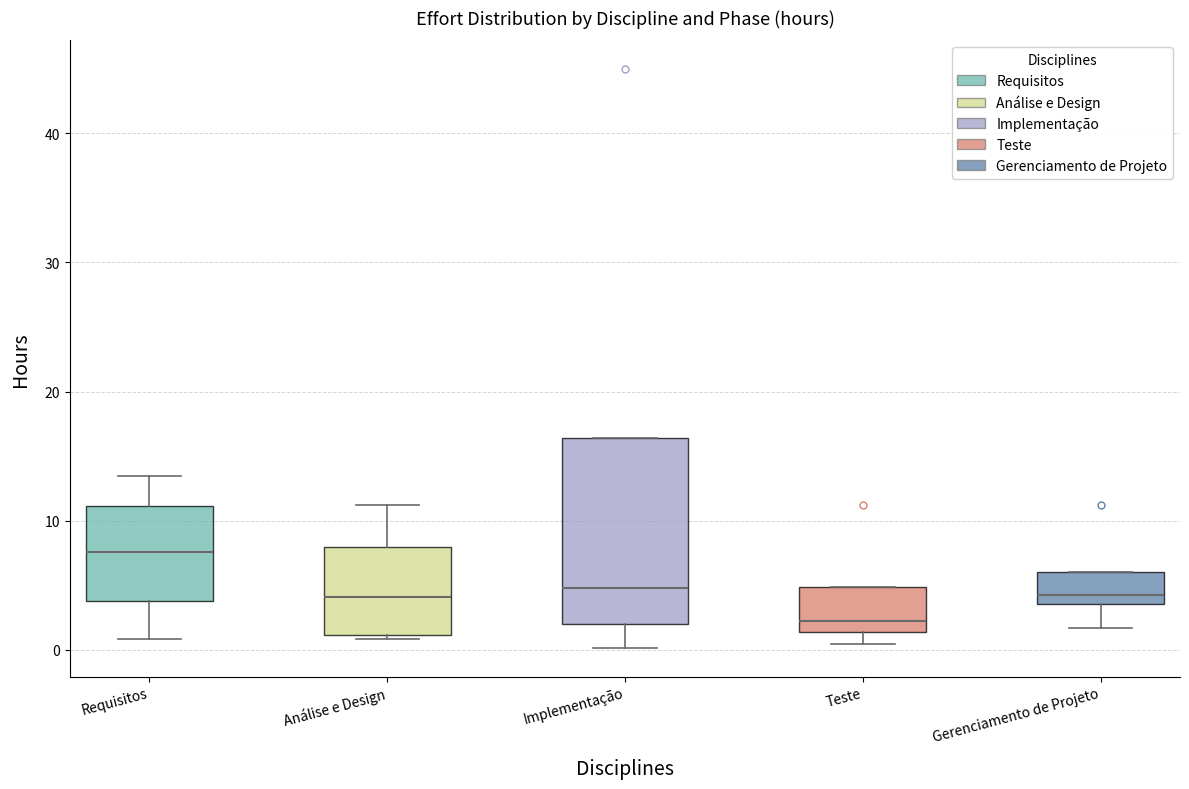

Comparing the boxes themselves (not the whiskers), which one is the tallest?

Implementação